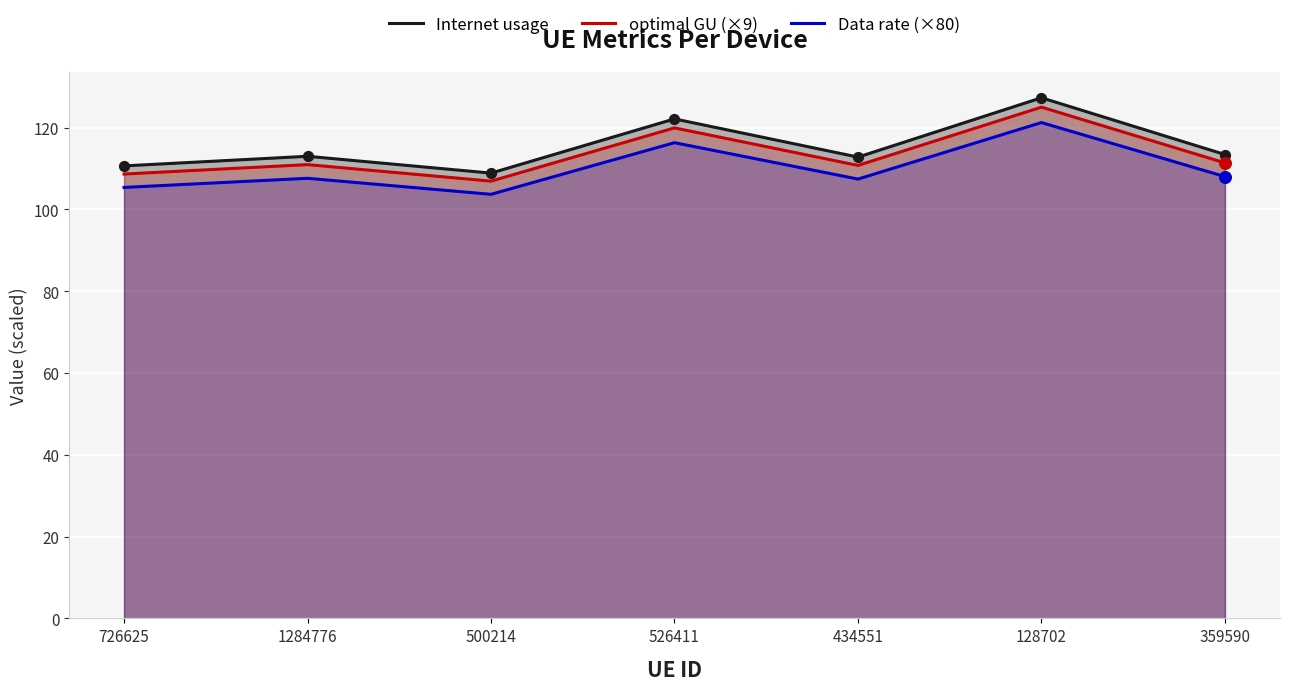

Which series contains the highest Y value?

Internet usage